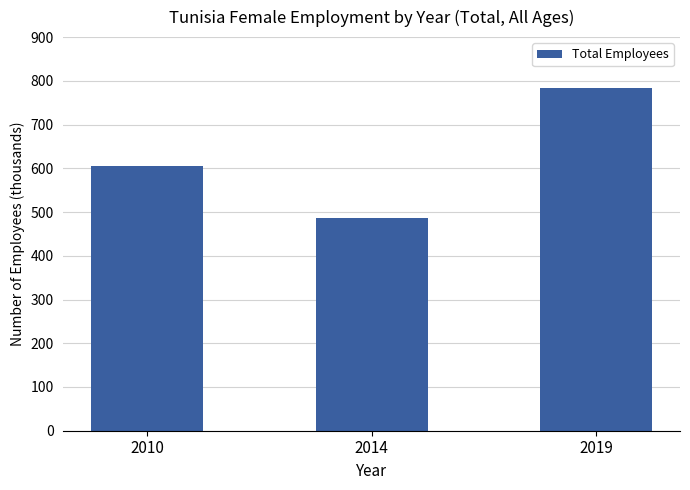

Count the number of data series in this chart.

1